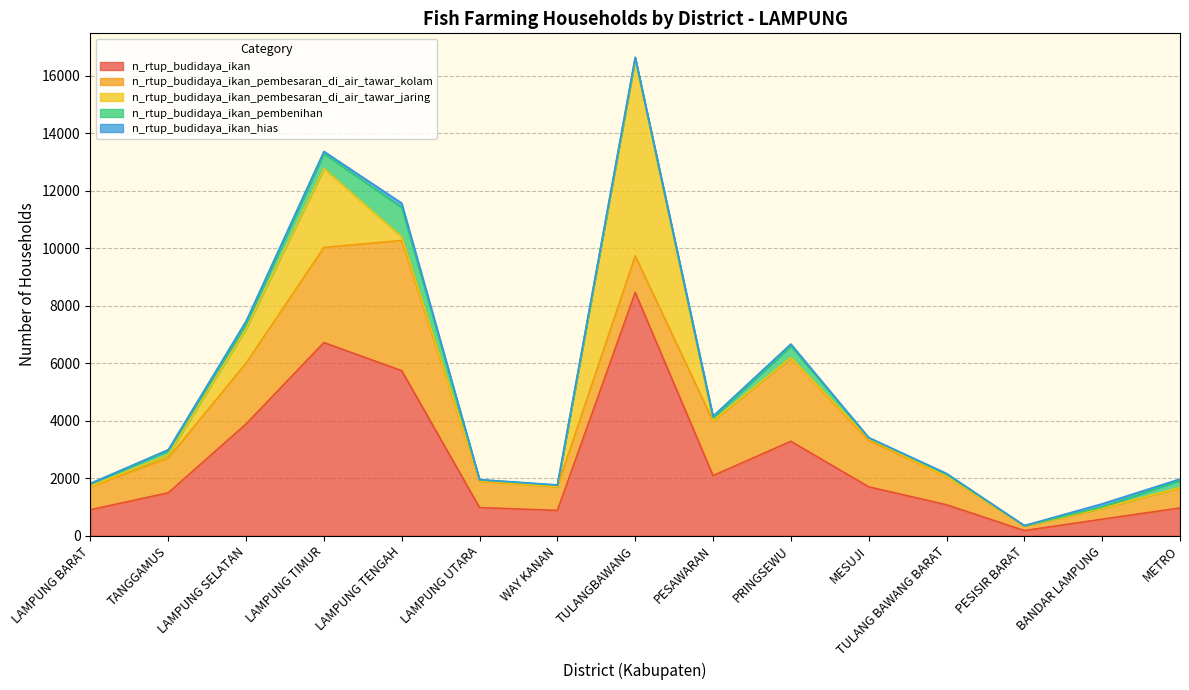

At which category does the chart reach its minimum across all series?

PESISIR BARAT